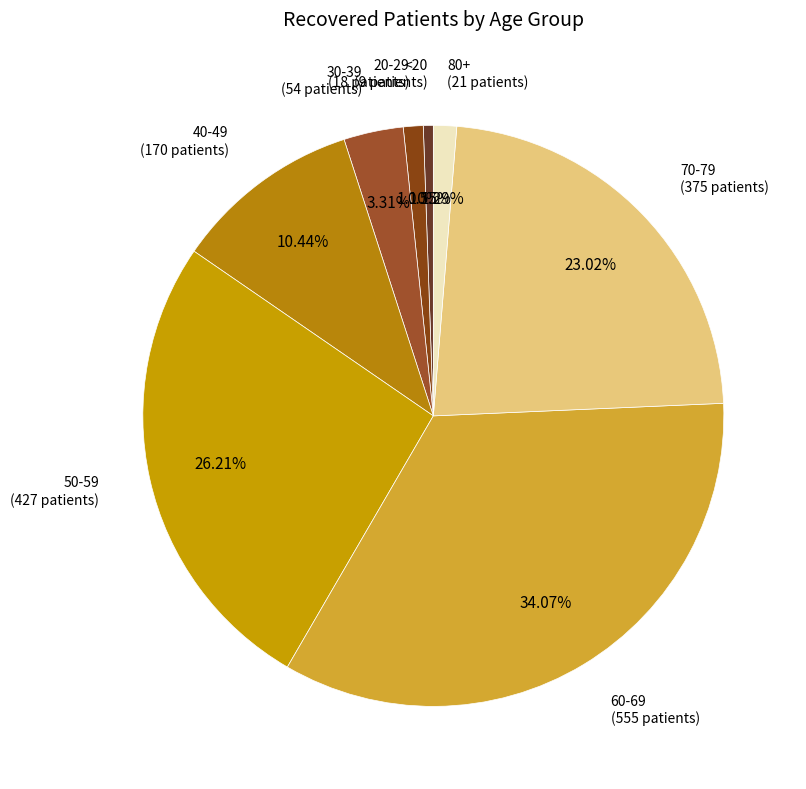

Which slice is the smallest?

<20